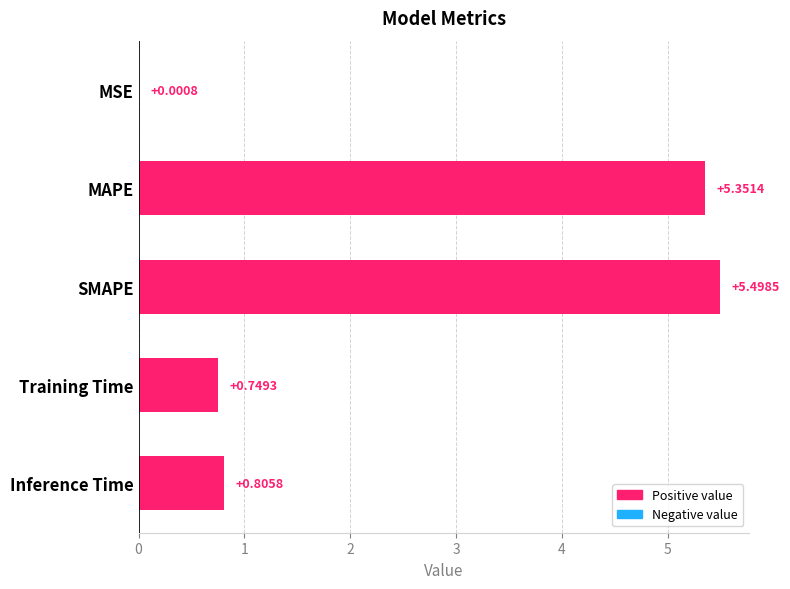

What is the change in value from Training Time to Inference Time?

+0.1